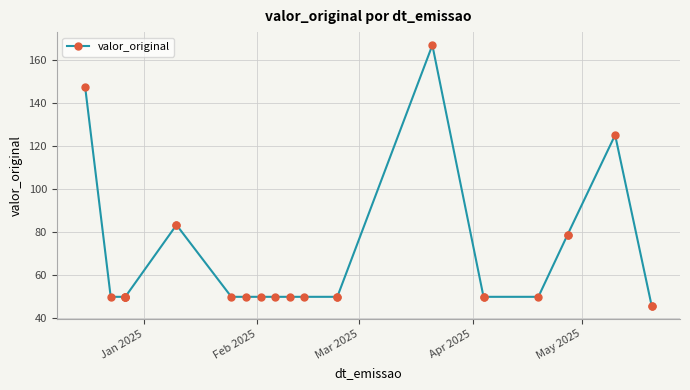

How many values are below 50?

2